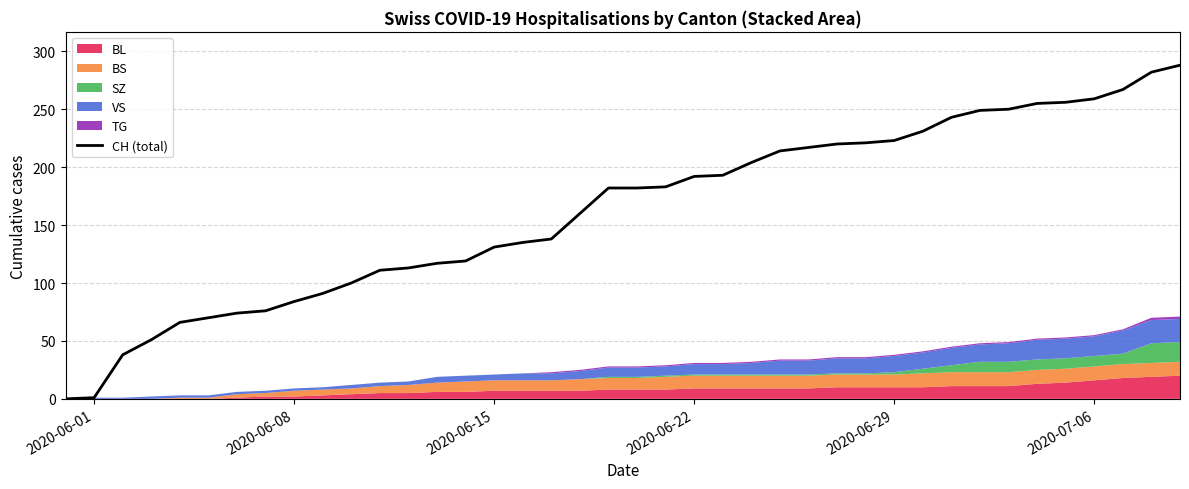

What is the maximum value for CH (total)?

288